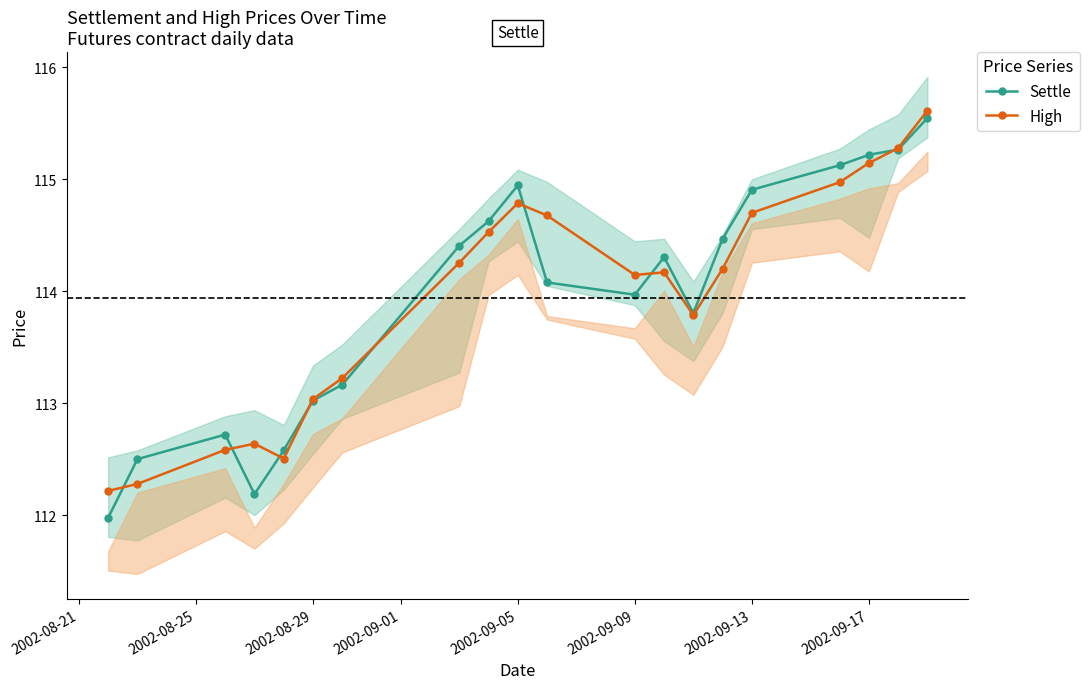

How many data points does each series have?

20